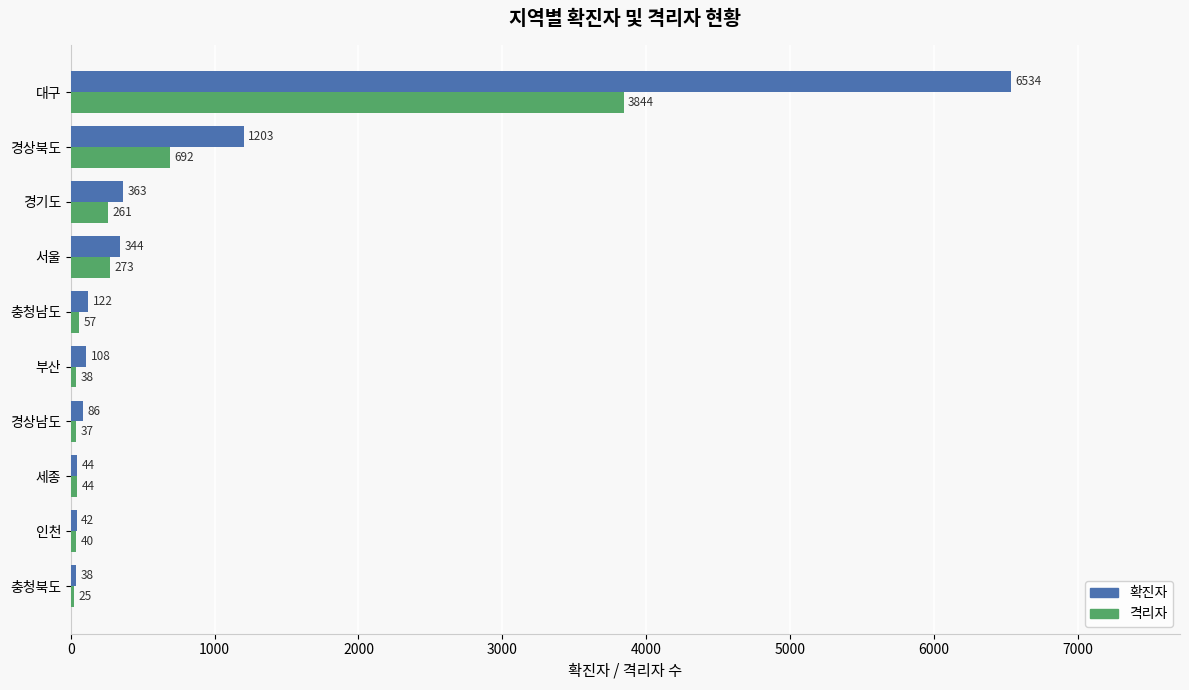

What is the minimum value for 확진자?

38